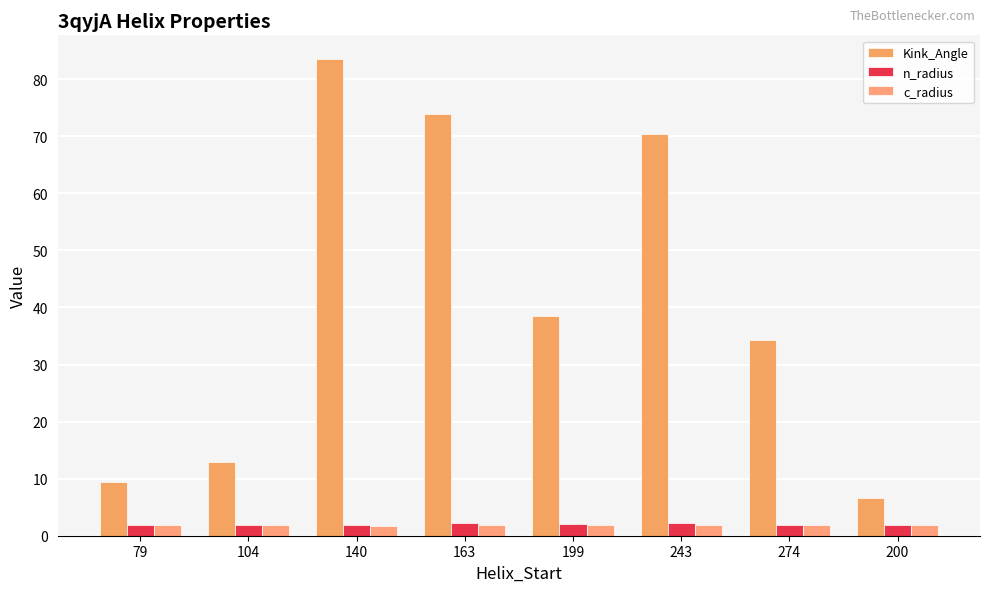

Count the number of data series in this chart.

3